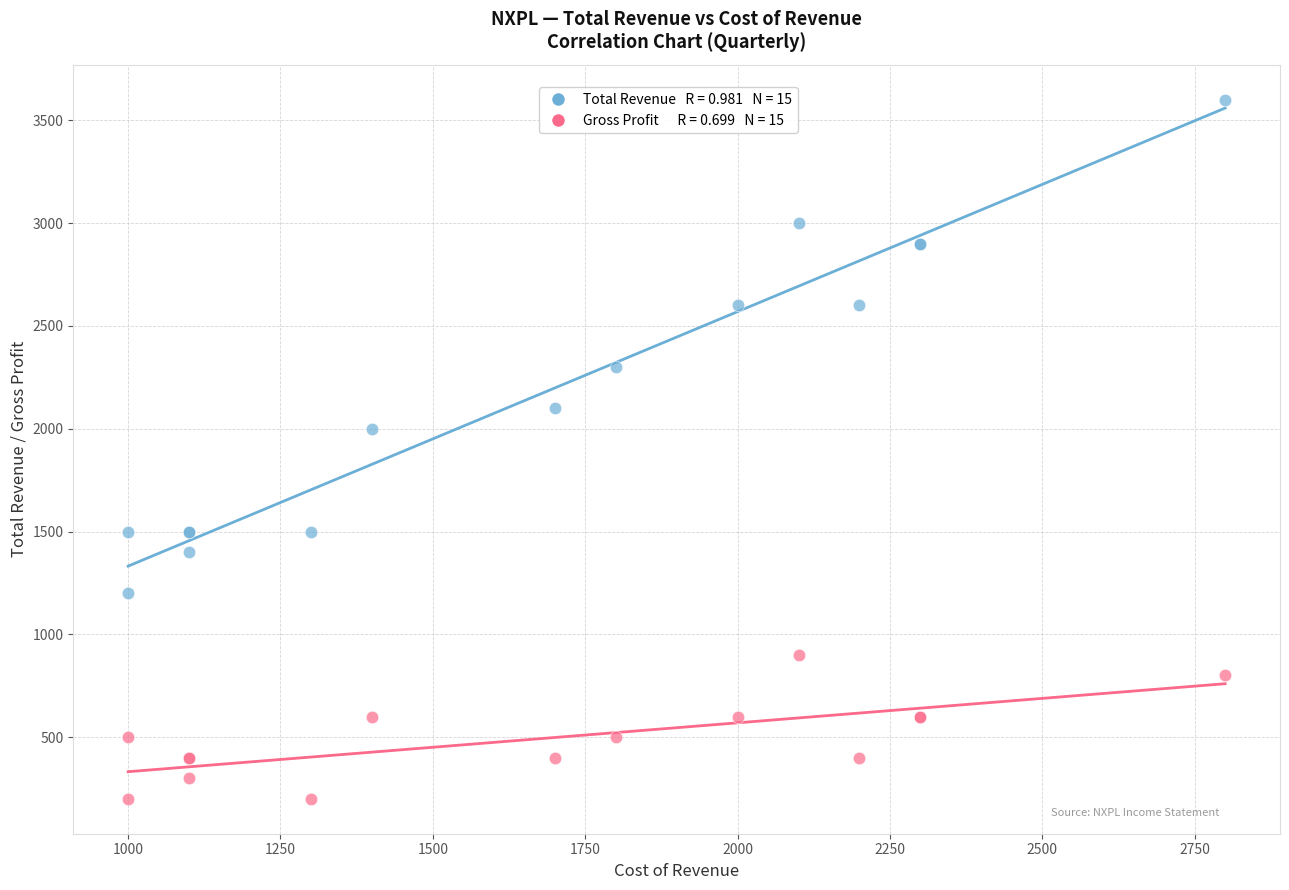

Across all series, what Y value is closest to 1900?

2000